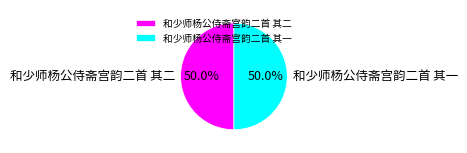

How many slices are in this pie chart?

2